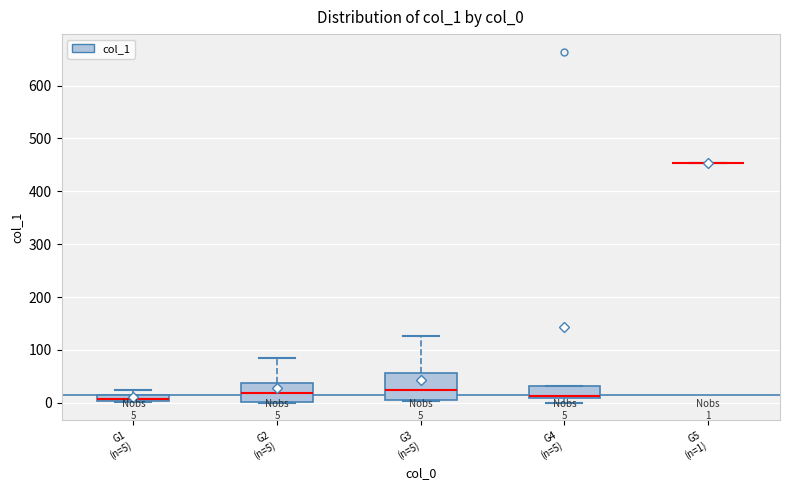

Comparing the boxes themselves (not the whiskers), which one is the tallest?

G3 (n=5)